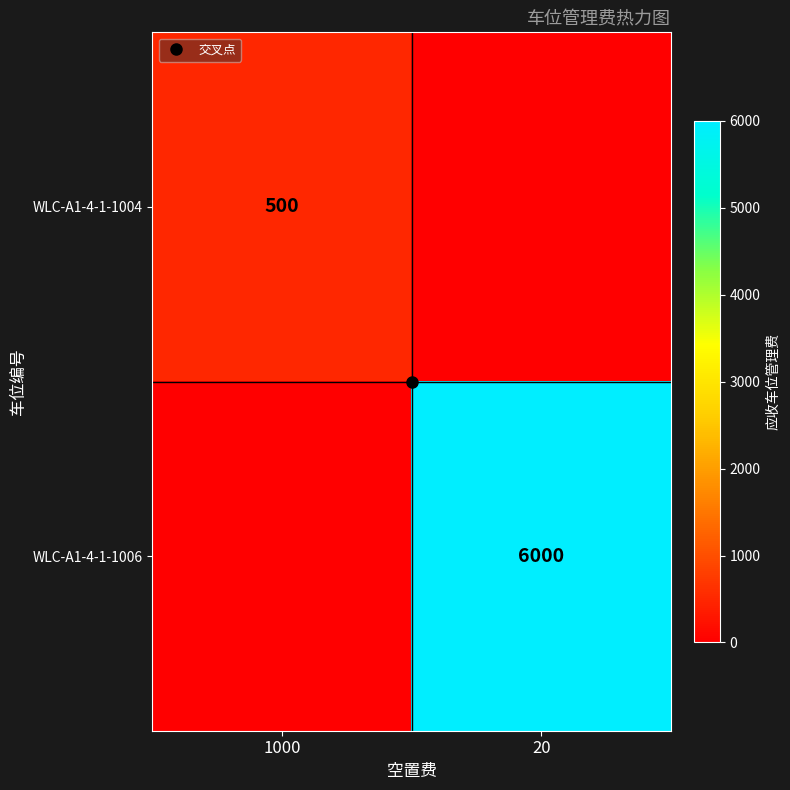

What is the difference between the highest and lowest values at 1000?

500